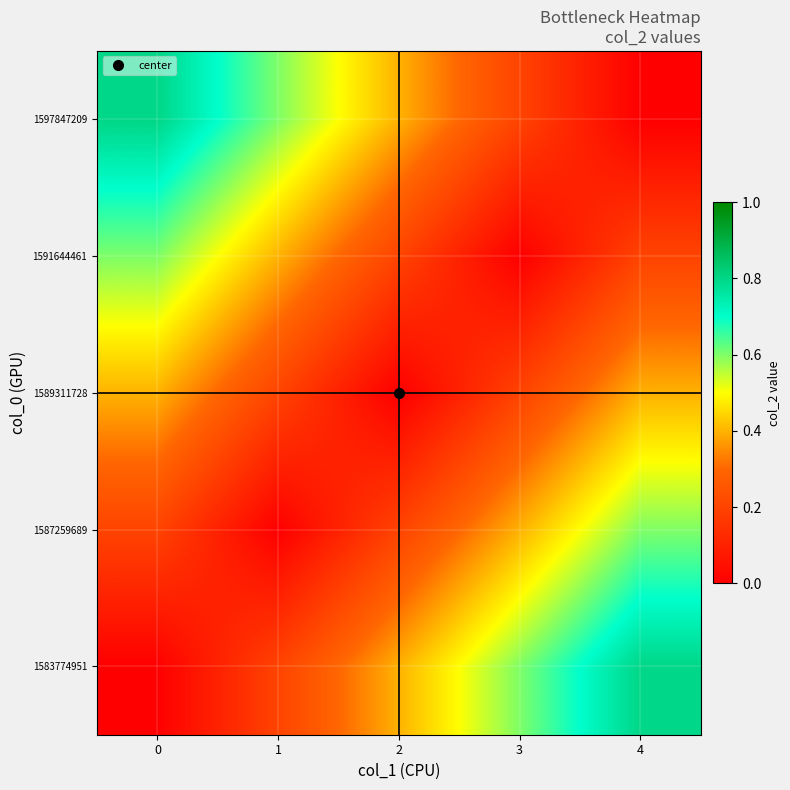

Count the number of data series in this chart.

5